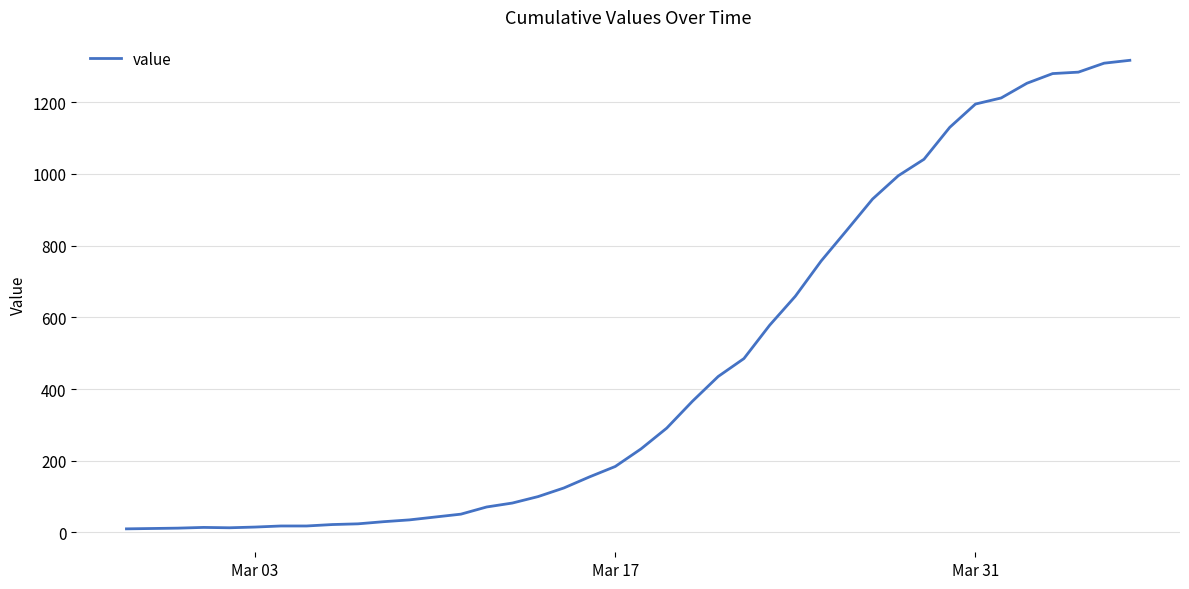

How many lines are shown in the chart?

1